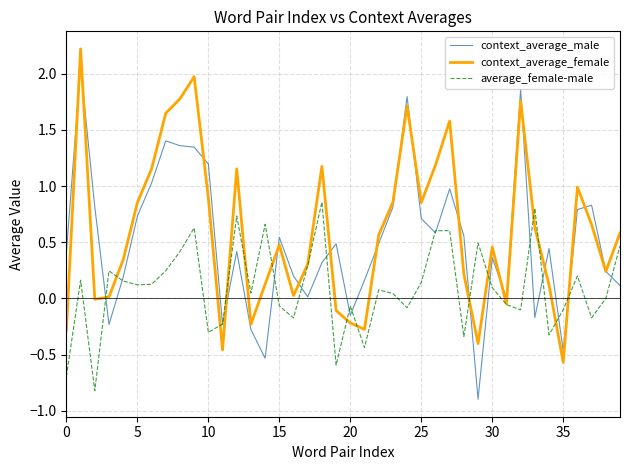

What is the smallest value displayed?

-0.9